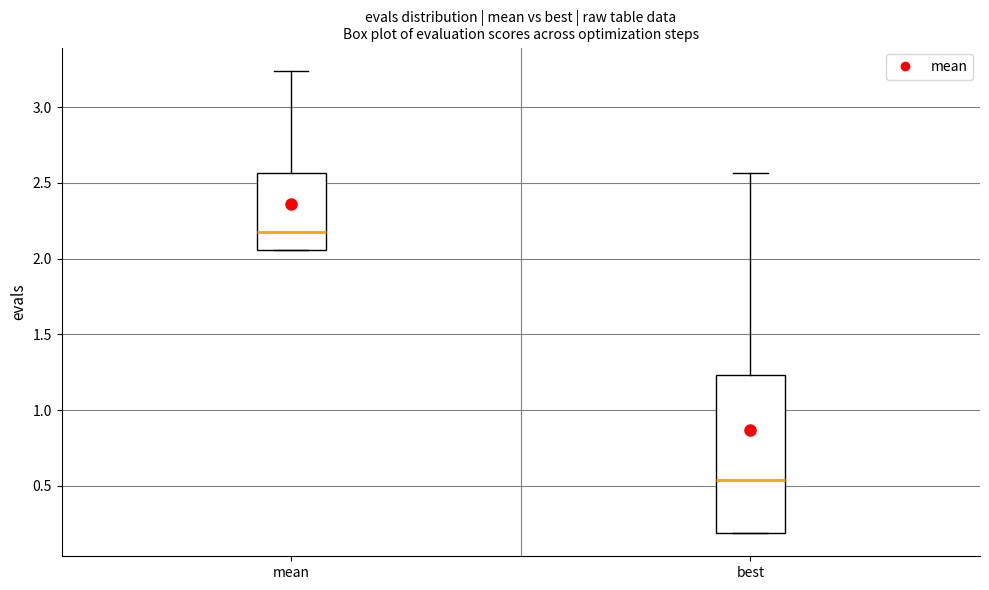

Reading left to right, transcribe this box plot: for each box, give where its median line is, the range the box spans, and where its two whiskers end, as read against the y-axis. The values are not printed on the chart, so give them approximately, as read against the axis.

mean: median 2.20, box 2.05 to 2.55, whiskers 2.05 to 3.25
best: median 0.55, box 0.20 to 1.25, whiskers 0.20 to 2.55